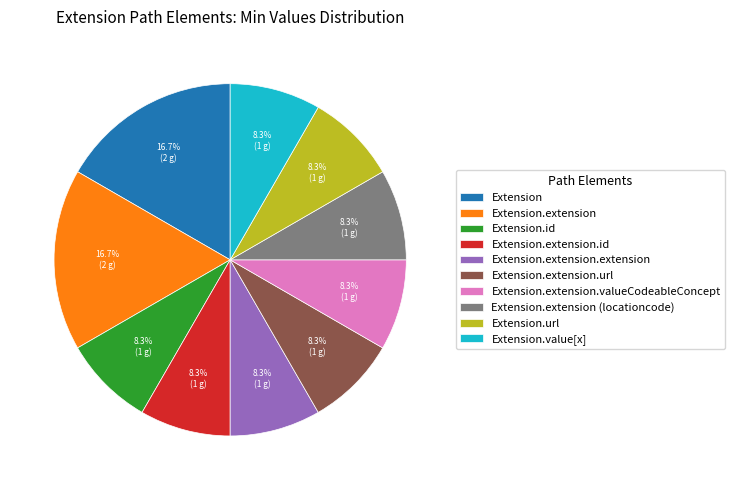

Is Extension.extension.url the majority of the pie?

No